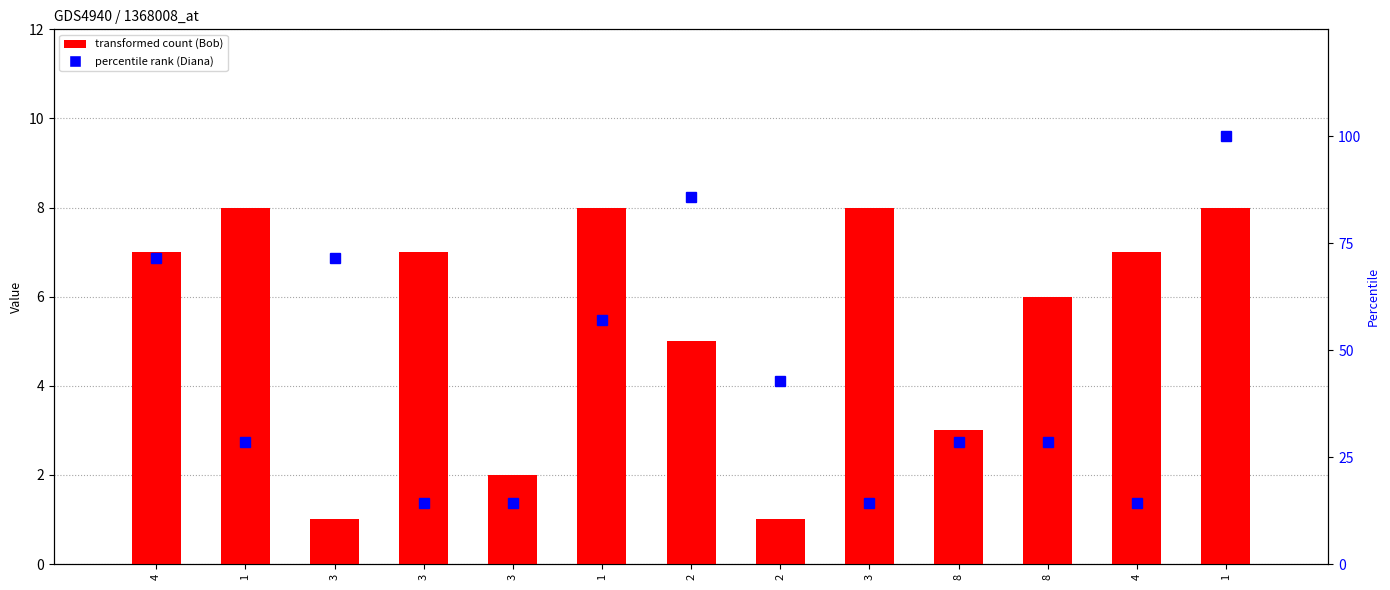

How many values in the Diana (percentile rank) series exceed 28?

9